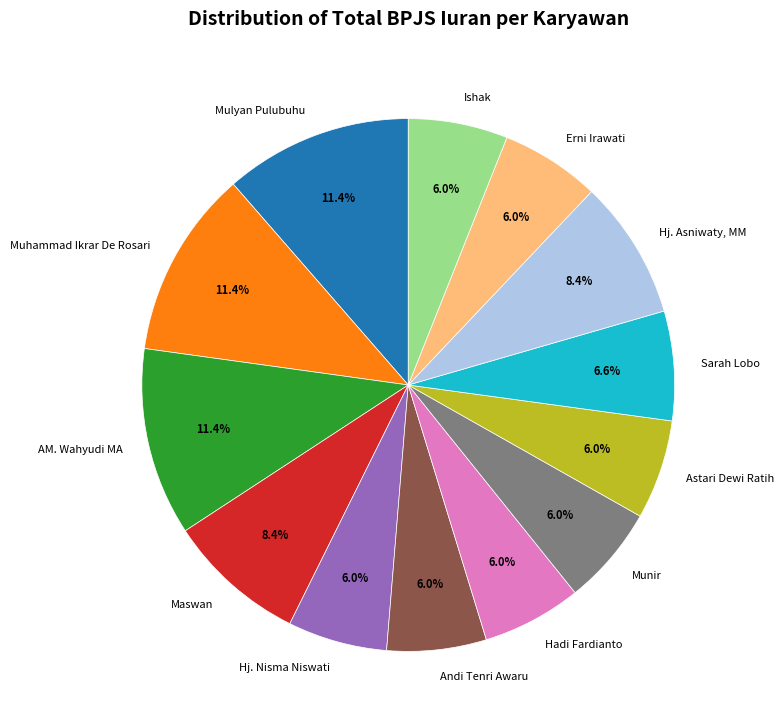

To the nearest percent, what is the combined percentage of Andi Tenri Awaru and Muhammad Ikrar De Rosari?

17%